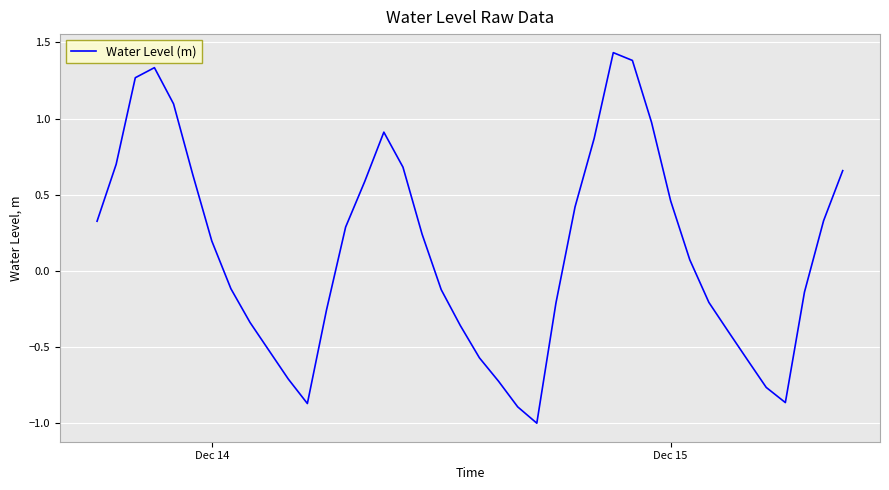

What is the smallest value displayed?

-1.0